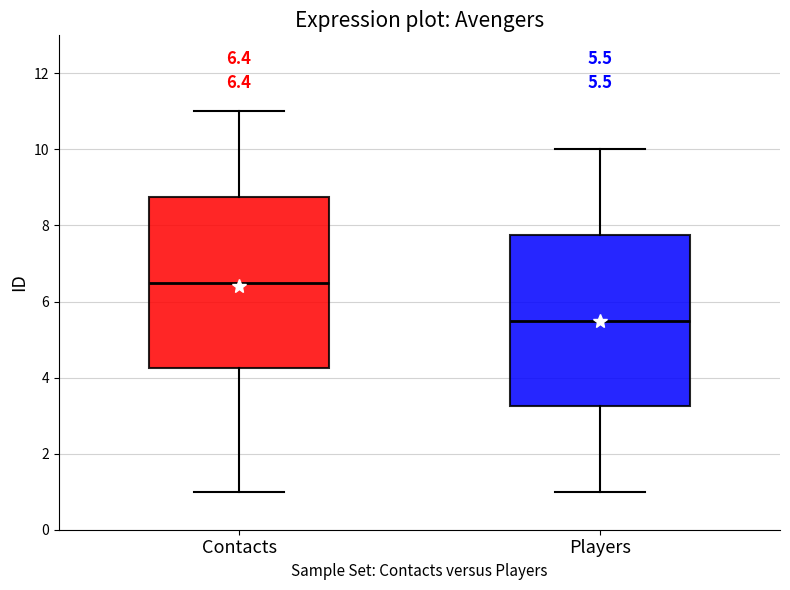

Which box's median line is the highest?

Contacts